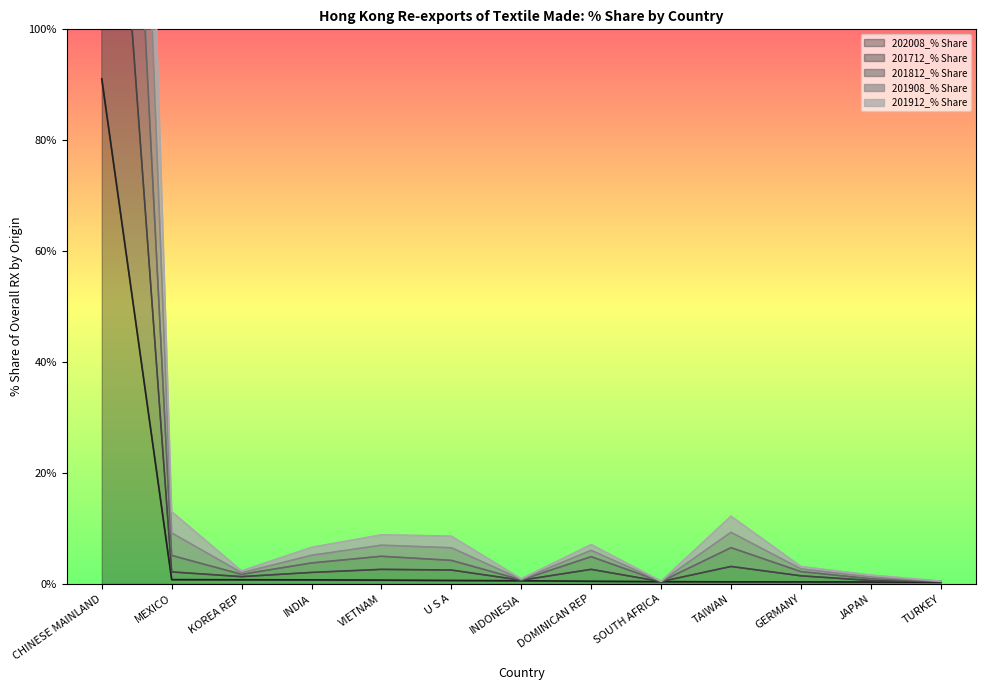

What is the difference between the highest and lowest values at GERMANY?

2.8